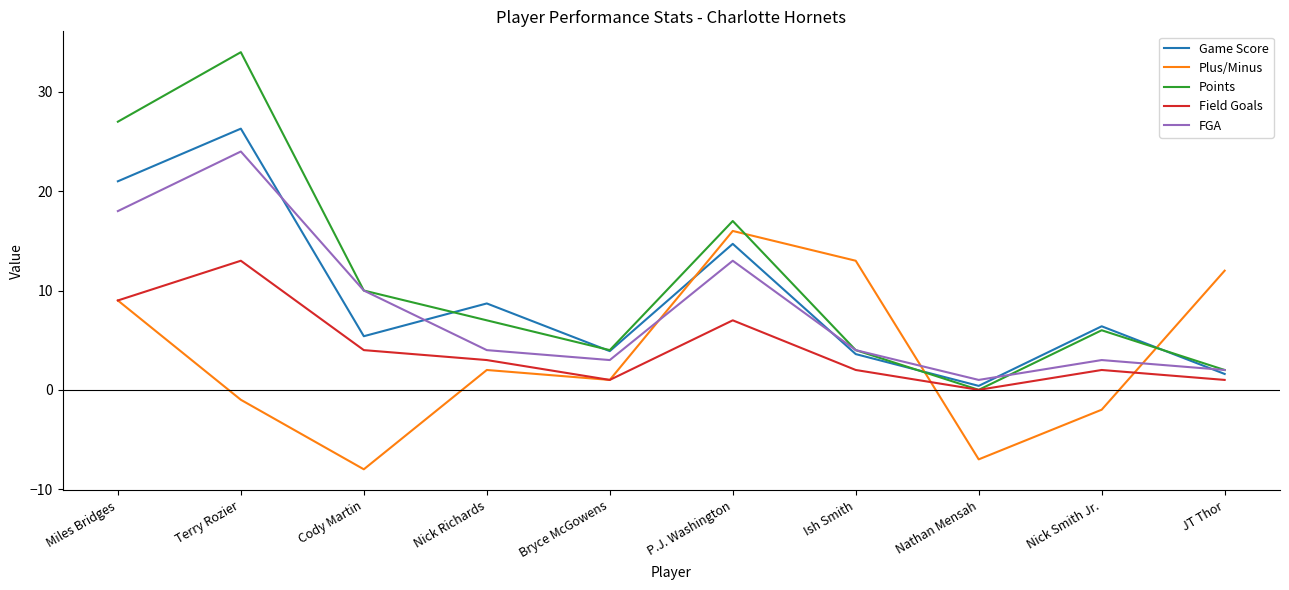

At which label is Game Score closest to 13?

P.J. Washington